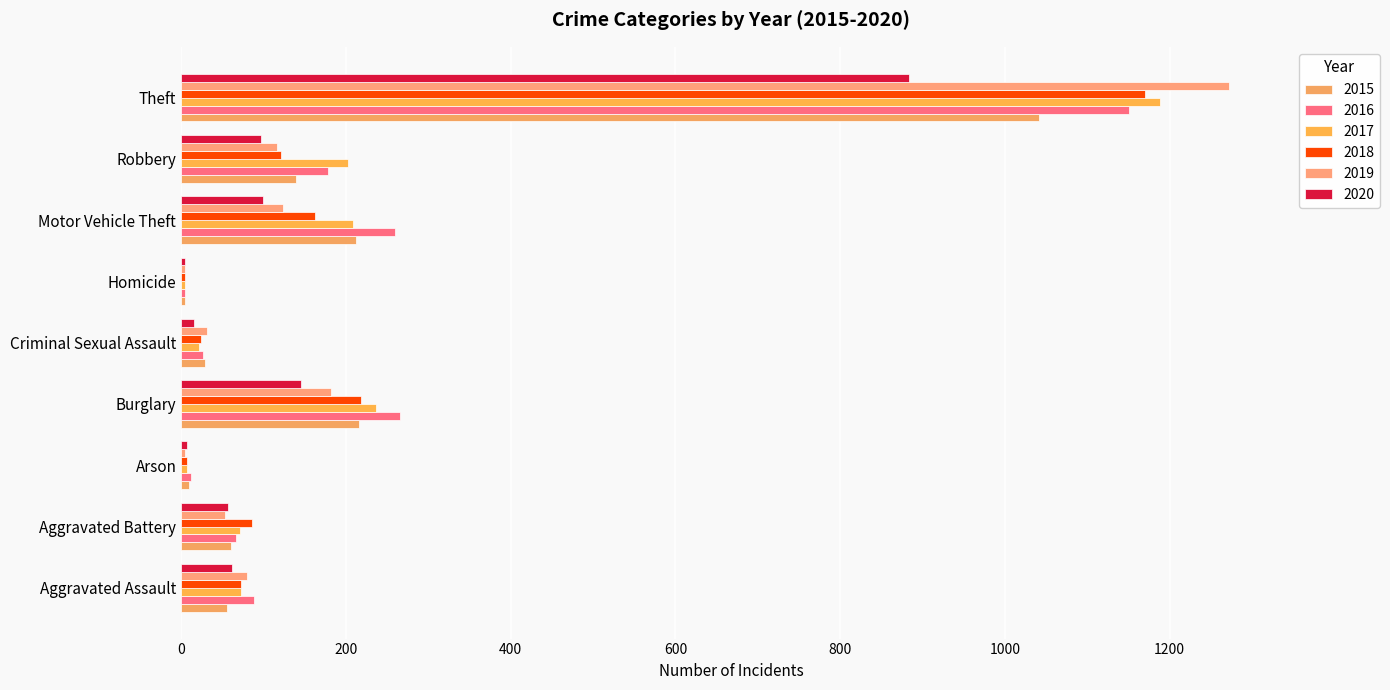

What are all the series names shown in the legend?

2015, 2016, 2017, 2018, 2019, 2020